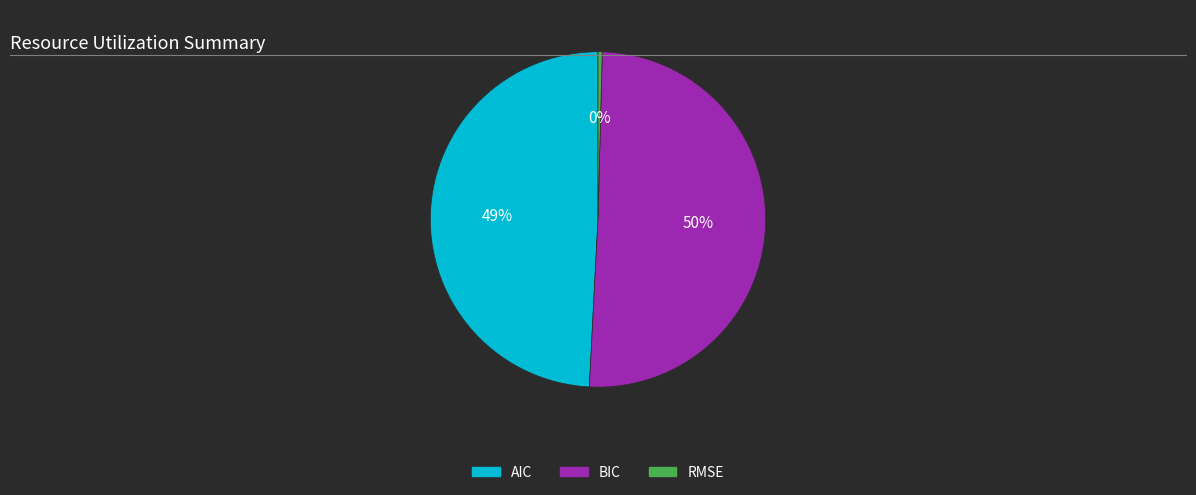

What is the majority slice?

BIC